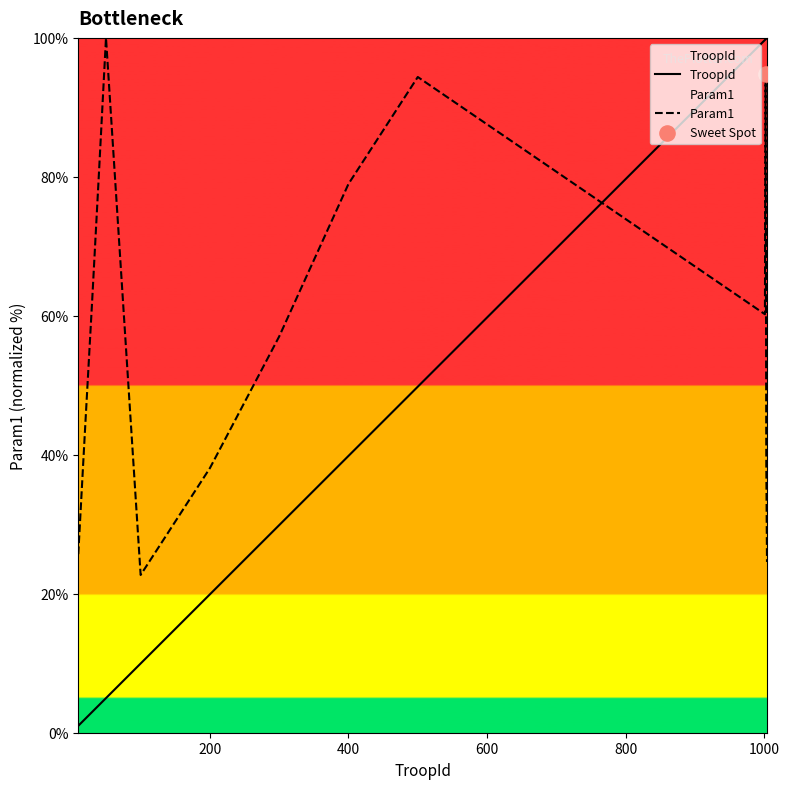

Which series has the largest total across all categories?

Param1